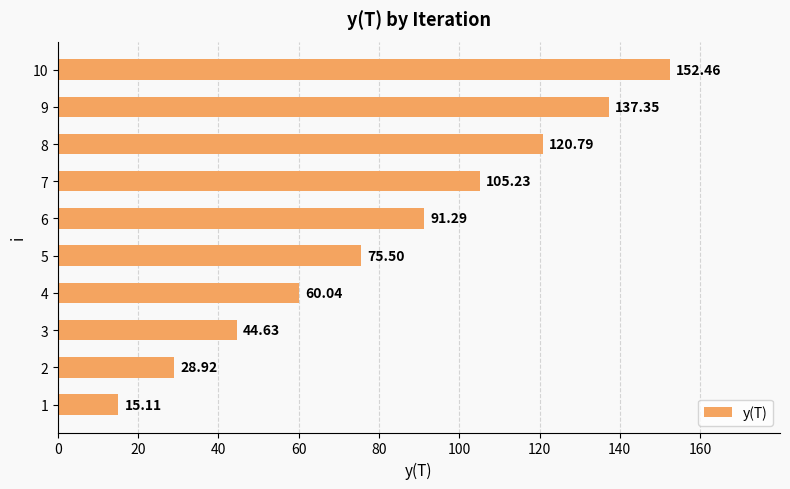

What is the difference between the second highest and minimum values?

122.2